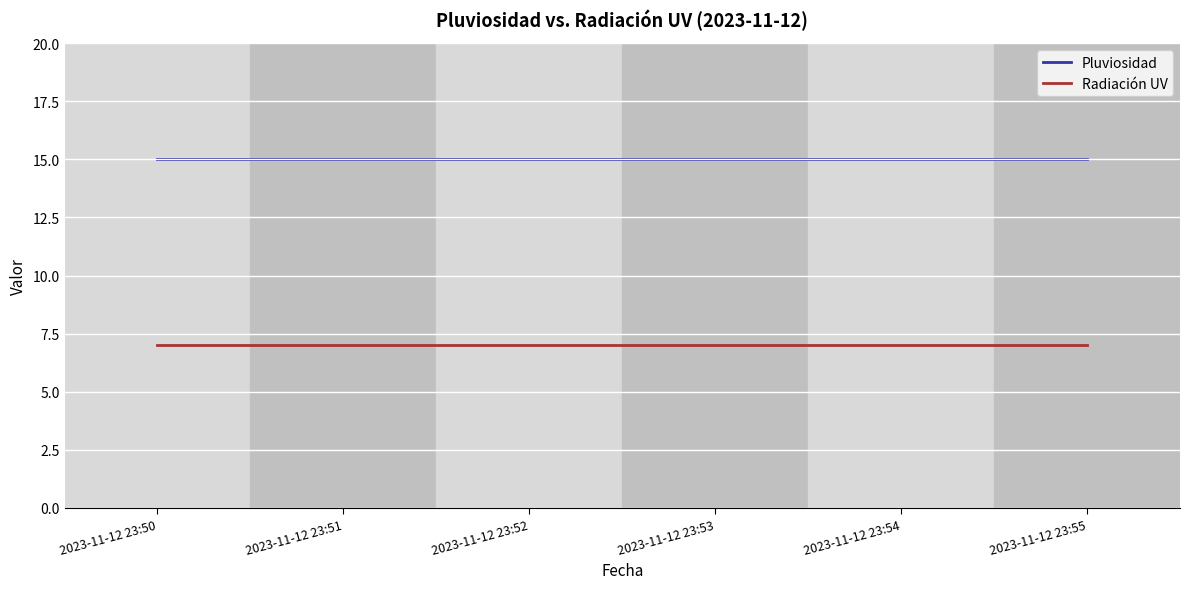

What is the highest value of the Pluviosidad series?

15